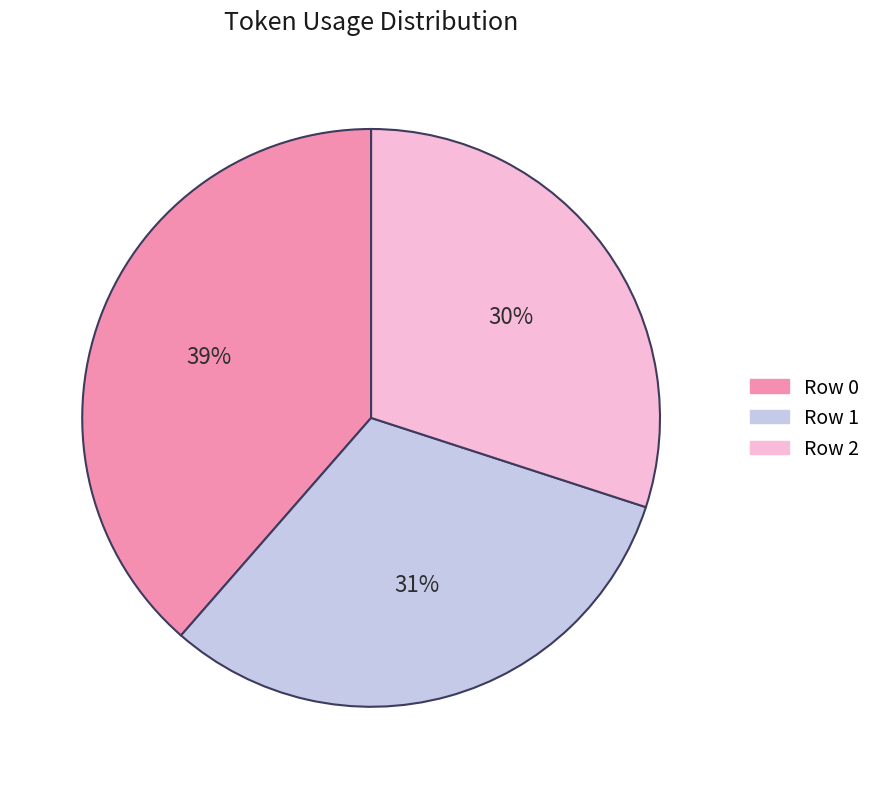

To the nearest percent, what is the difference between the largest and smallest slice percentages?

9%